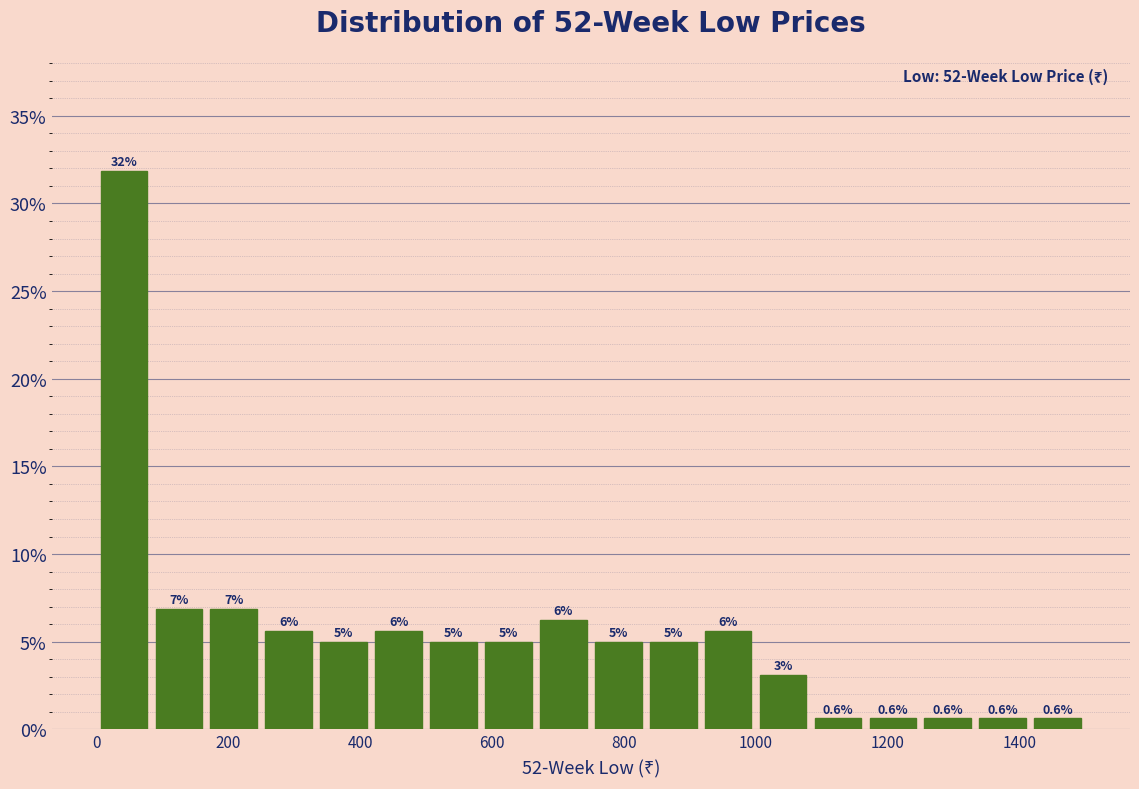

Over which range of the x-axis is the bar tallest?

0 to 80